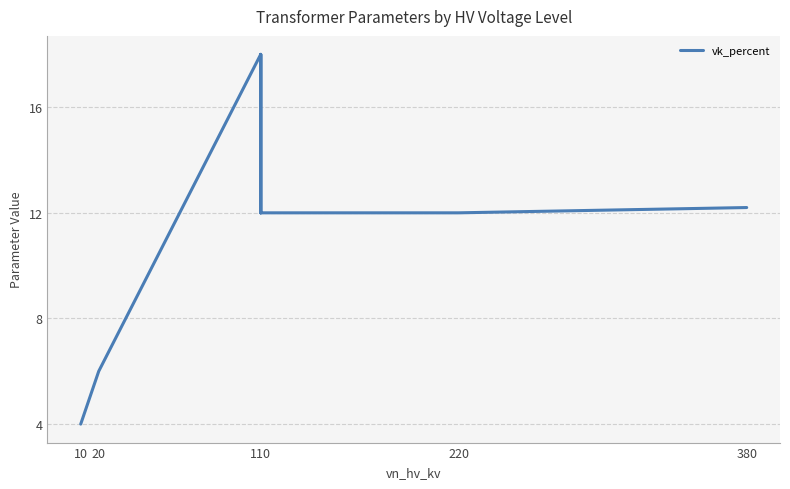

How many interior local valleys (lower than both neighbors) does the data have?

1